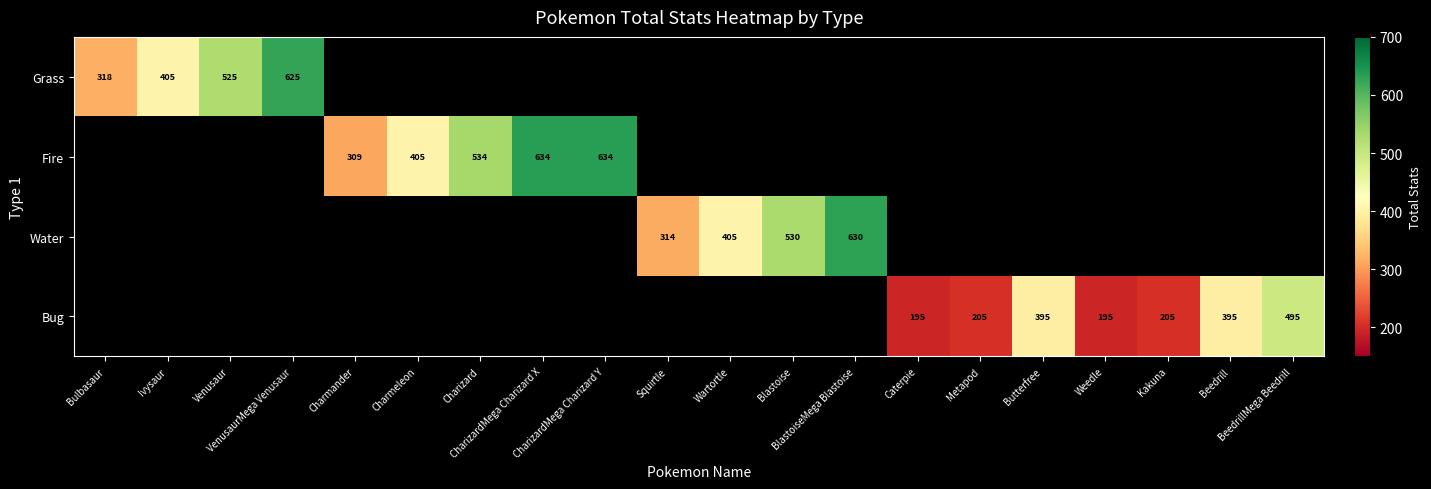

Count the number of data series in this chart.

4